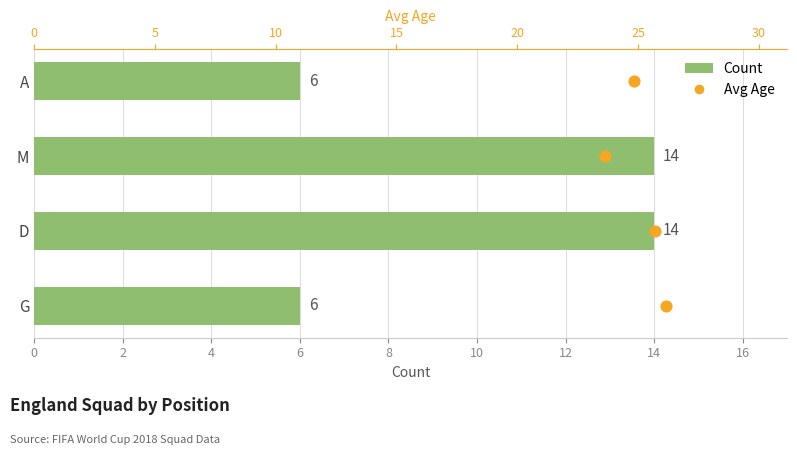

What is the total value across all series at 4?

16